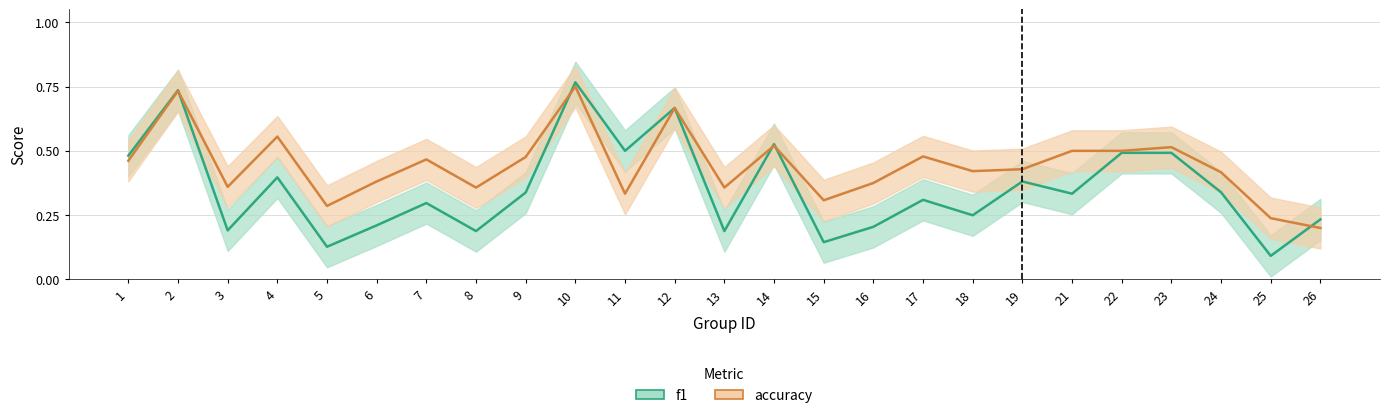

Rank the categories by f1 value from highest to lowest.

10, 2, 12, 14, 11, 22, 23, 1, 4, 19, 24, 9, 21, 17, 7, 18, 26, 6, 16, 3, 8, 13, 15, 5, 25